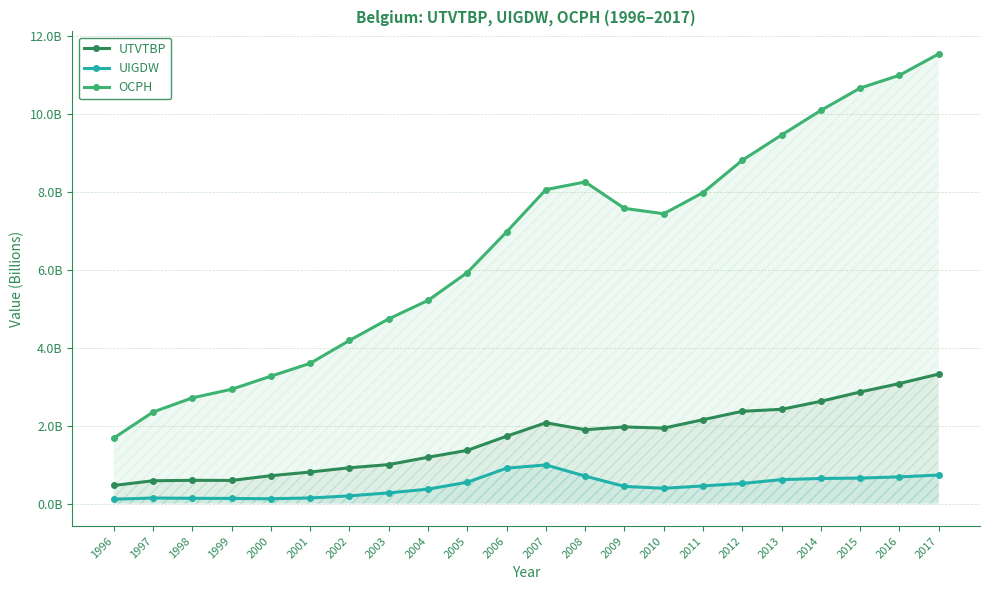

Reading left to right, what are all the values shown in this chart?

UTVTBP: 464030000.0	585240000.0	596330000.0	593590000.0	714520000.0	808580000.0	918200000.0	999350000.0	1187470000.0	1364510000.0	1726780000.0	2072000000.0	1894140000.0	1965010000.0	1934920000.0	2150610000.0	2366150000.0	2417210000.0	2622030000.0	2860634730.0	3078042969.5	3321208364.1
UIGDW: 112080000.0	142460000.0	134810000.0	131910000.0	124010000.0	143550000.0	197750000.0	274570000.0	369490000.0	547260000.0	907080000.0	991150000.0	704230000.0	440250000.0	391750000.0	452620000.0	516460000.0	613730000.0	643610000.0	653296330.5	684360571.0	731632777.5
OCPH: 1679073545.5	2346586448.7	2710199014.7	2930234569.5	3266236032.3	3595817273.7	4182567894.1	4735779371.3	5208174729.4	5922829320.6	6965028197.7	8049553038.2	8245825544.2	7568335704.4	7430478629.4	7972850000.0	8802238680.8	9449991383.5	10080304889.4	10653325991.6	10981498429.2	11529360743.5